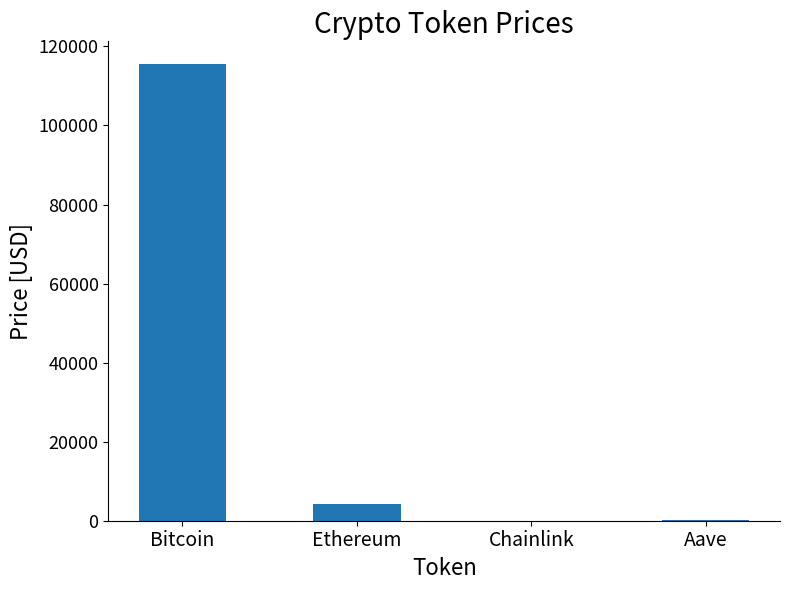

What is the sum of all values?

120013.1